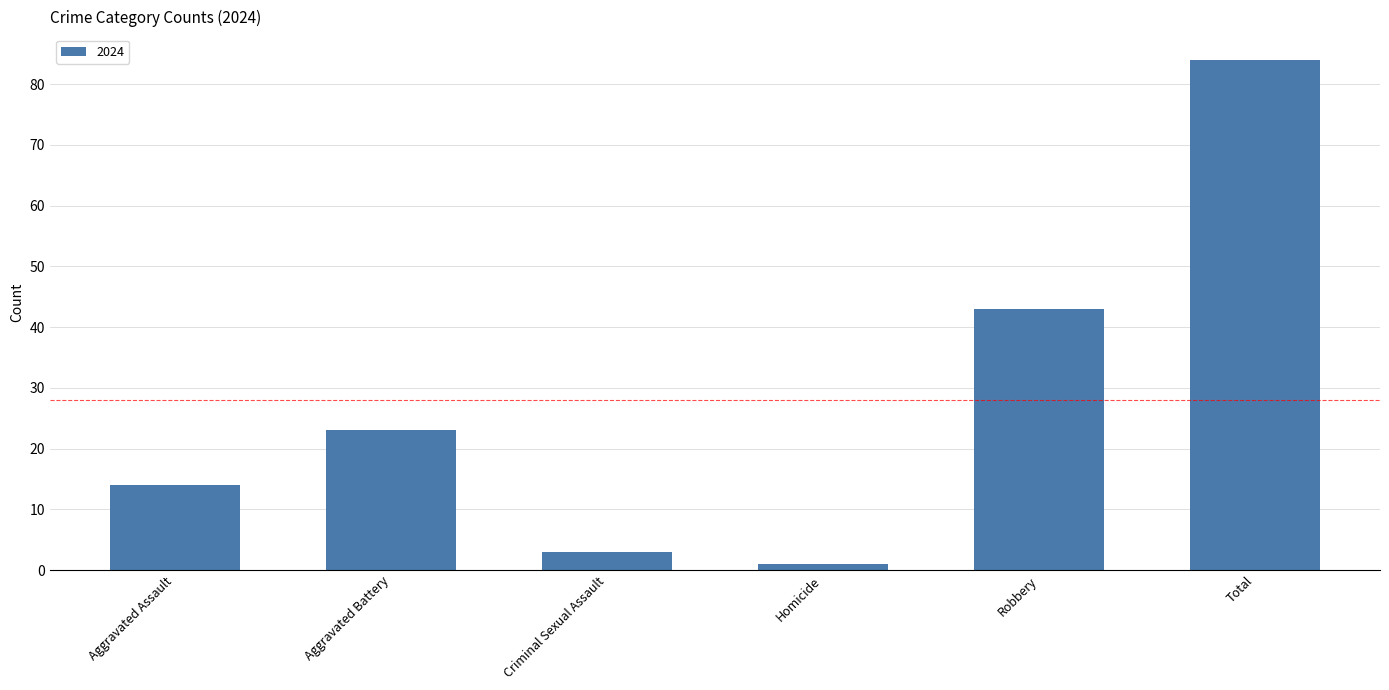

Reading right to left, transcribe all the data shown in this chart.

Total=84	Robbery=43	Homicide=1	Criminal Sexual Assault=3	Aggravated Battery=23	Aggravated Assault=14